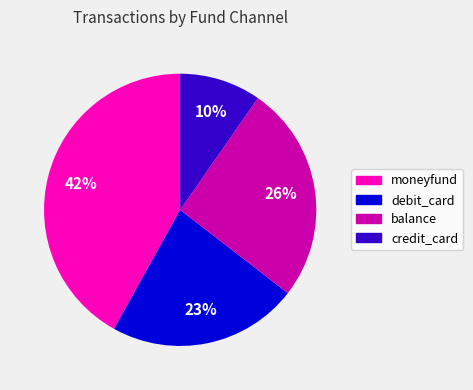

How many segments does this pie chart have?

4